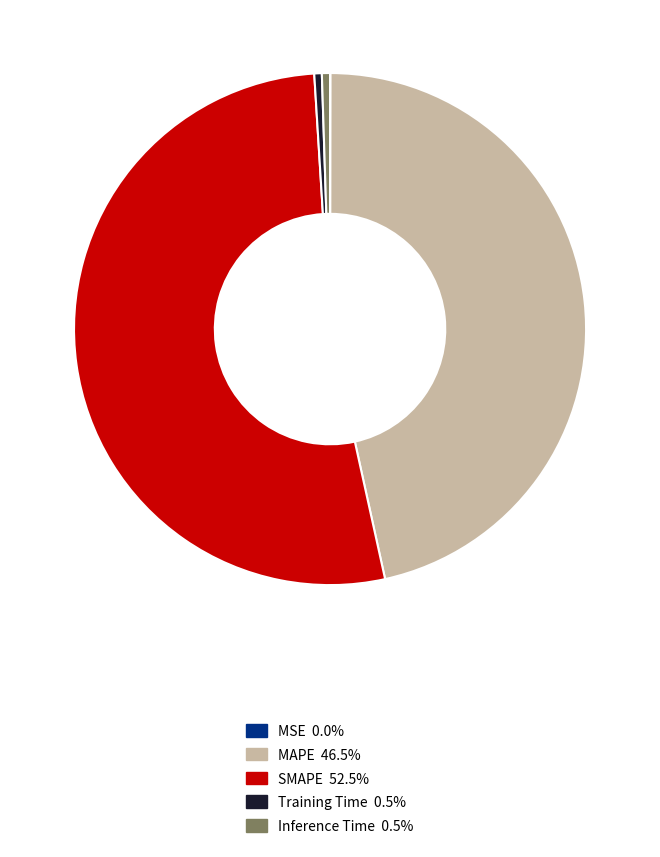

The MAPE slice represents 58% of the pie. True or false?

False